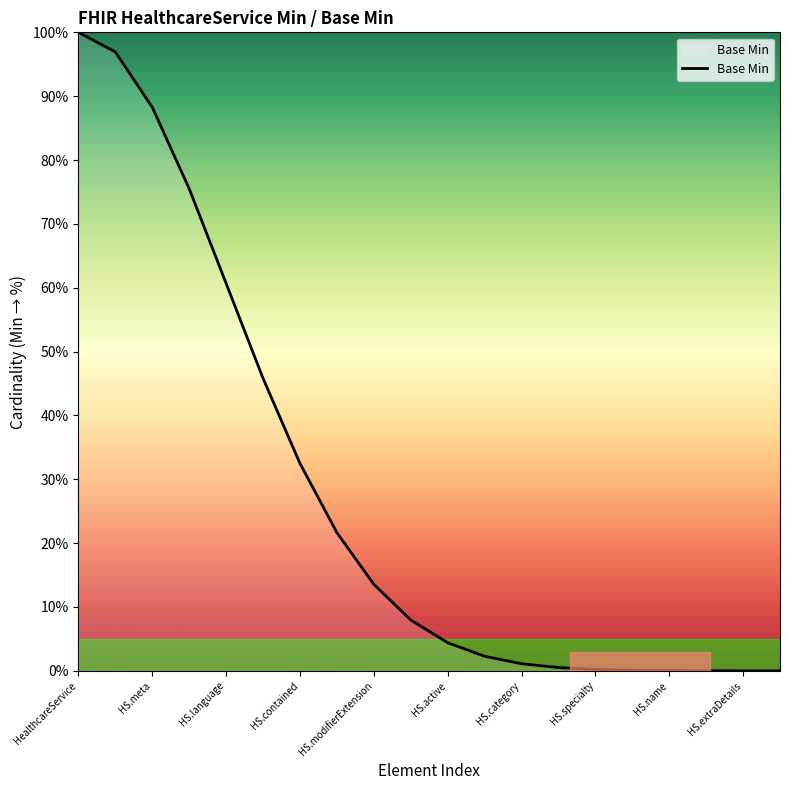

What is the maximum value shown in the chart?

100.0